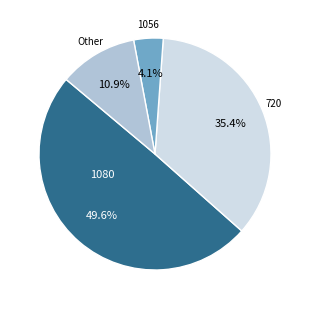

Which has a higher value, Other or 720?

720